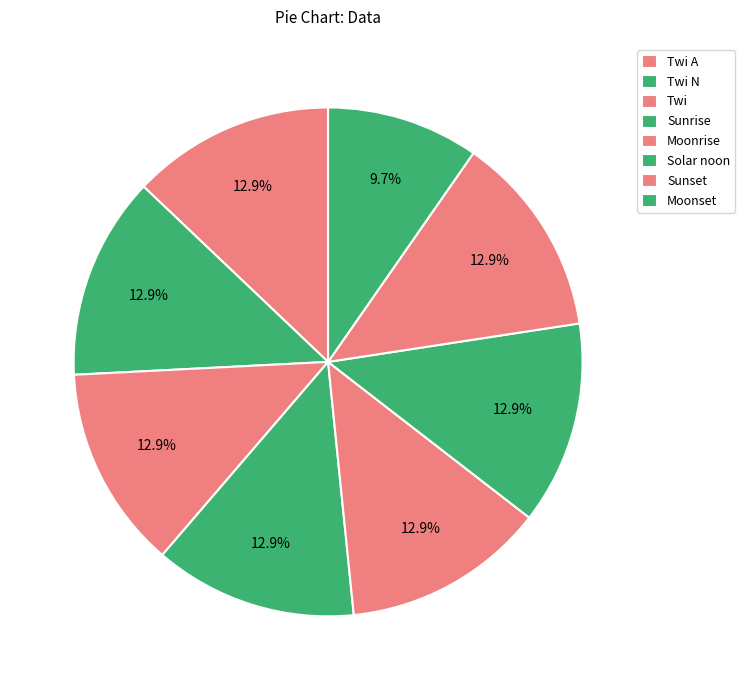

How many slices are in this pie chart?

8